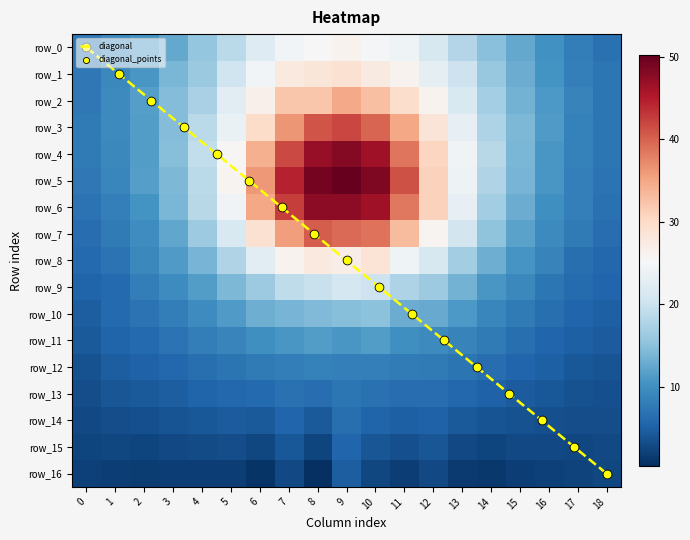

Which has a higher value, 8 or 13?

8